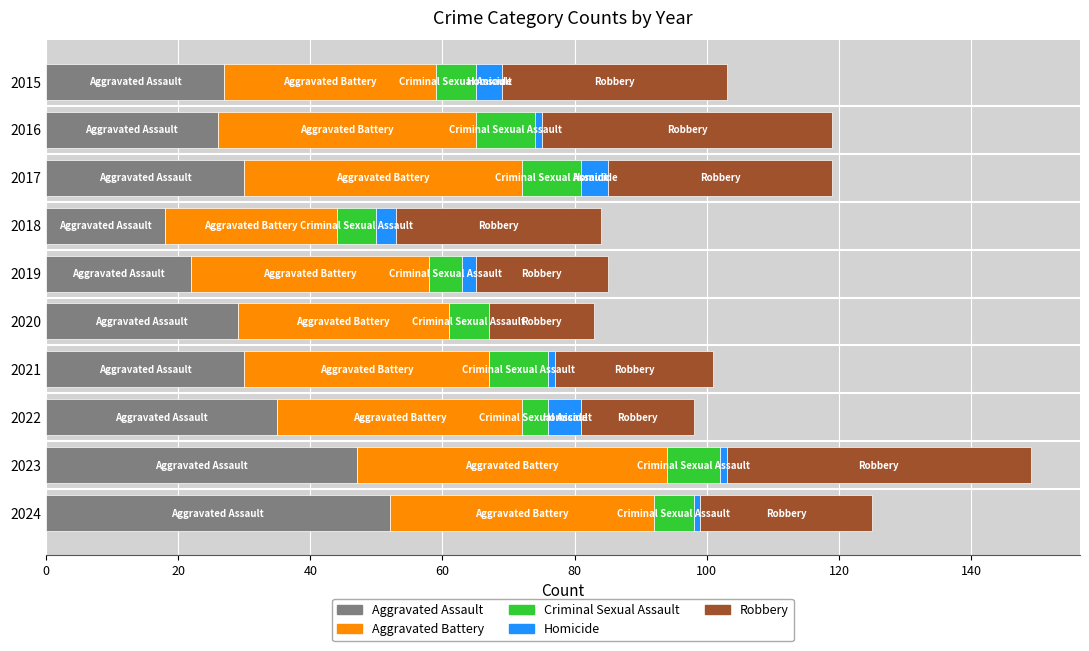

What is the highest value of the Aggravated Assault series?

52